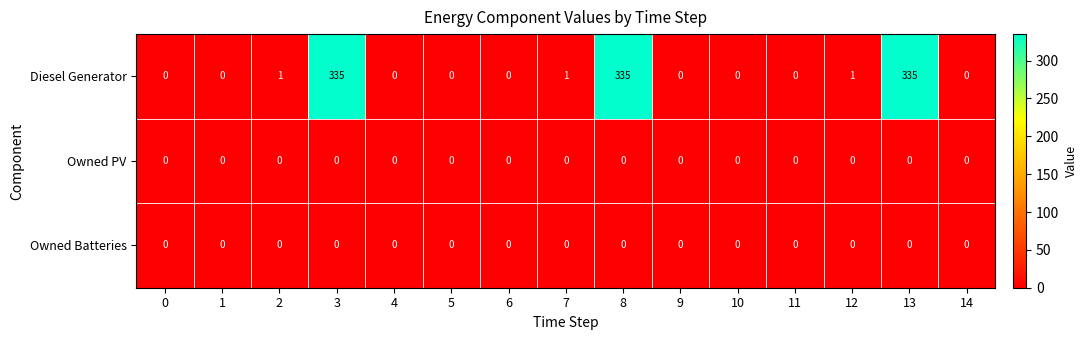

What is the average value of the Diesel Generator series?

67